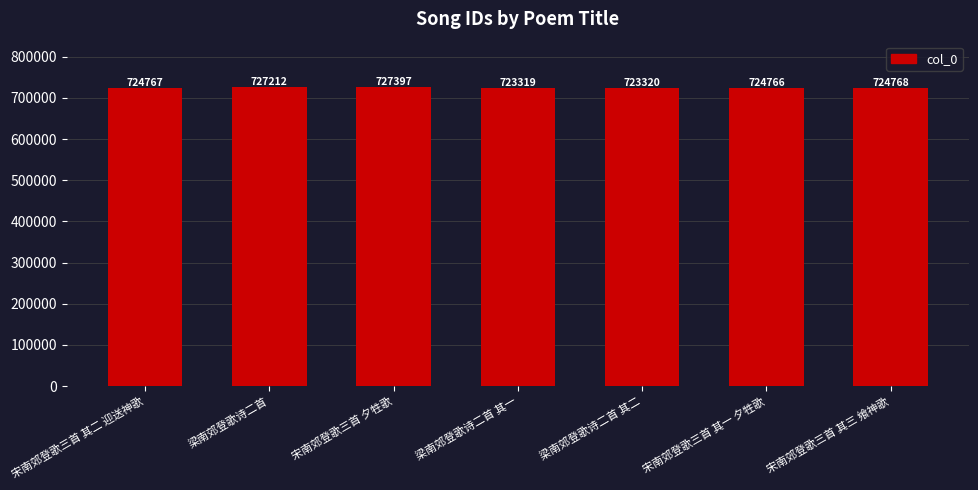

The value at 梁南郊登歌诗二首 其一 is 723319. True or false?

True